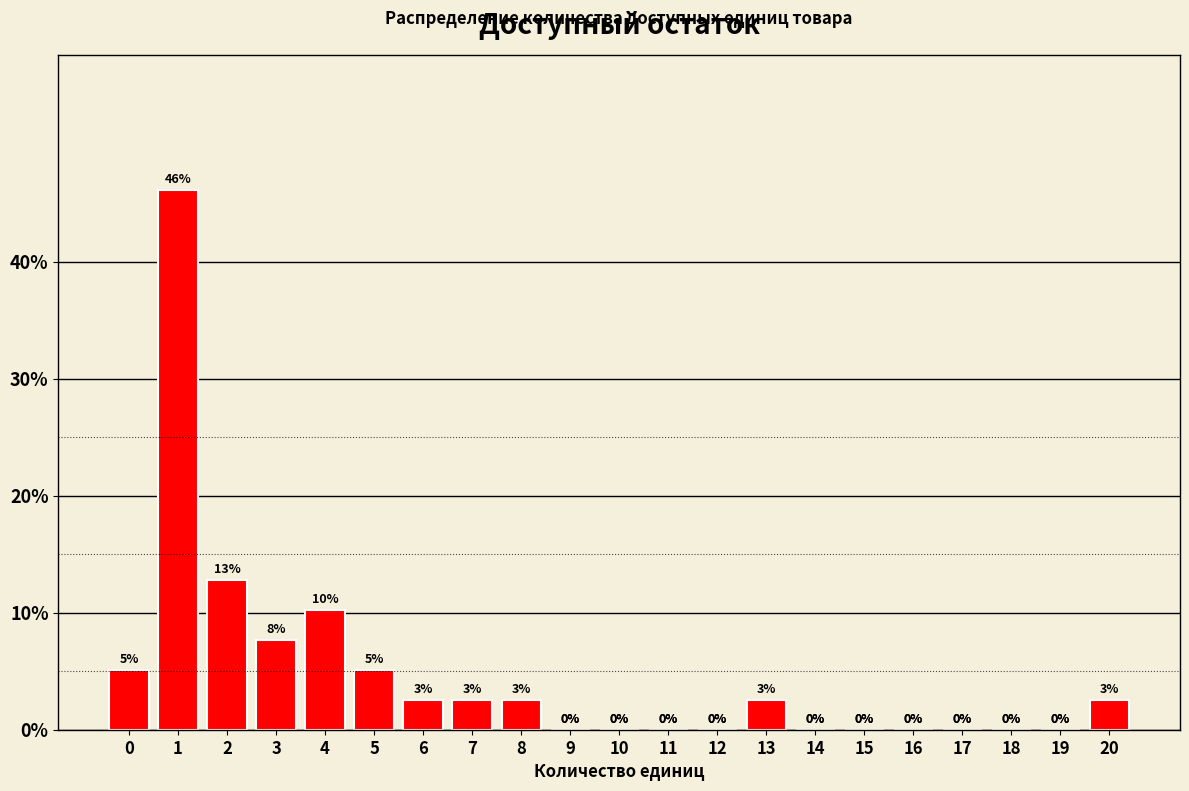

What is the greatest value displayed?

46.2